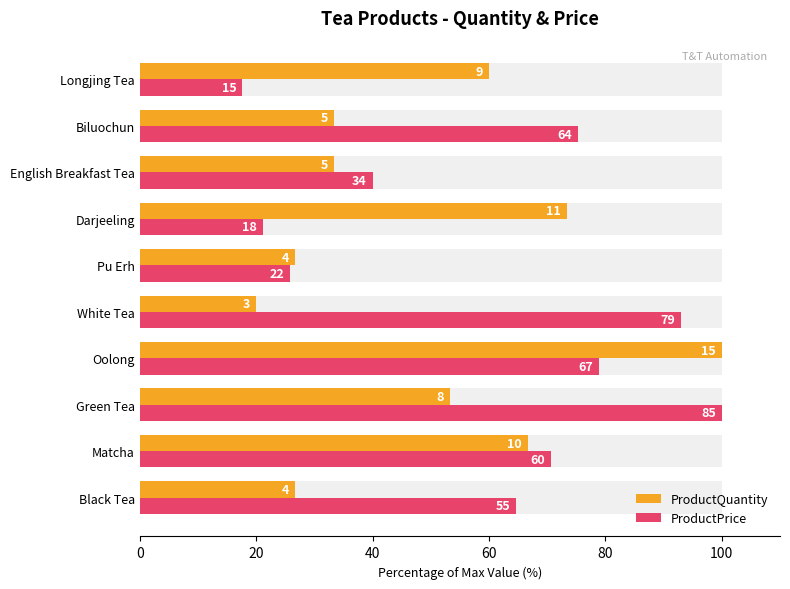

True or false: ProductPrice has a value of 122.3 at White Tea.

False